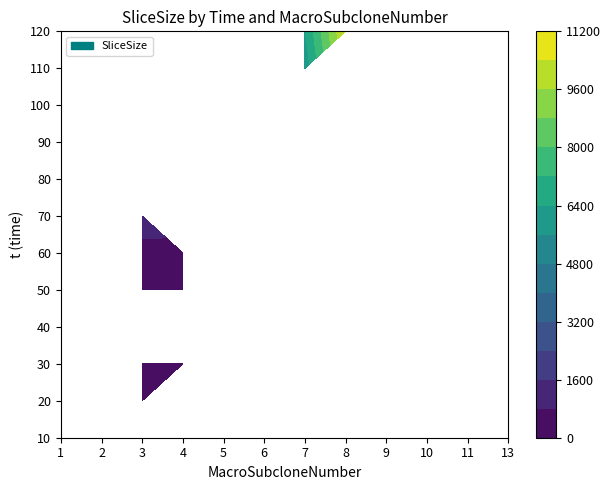

Is it true that 9 equals 4534 at 6?

False